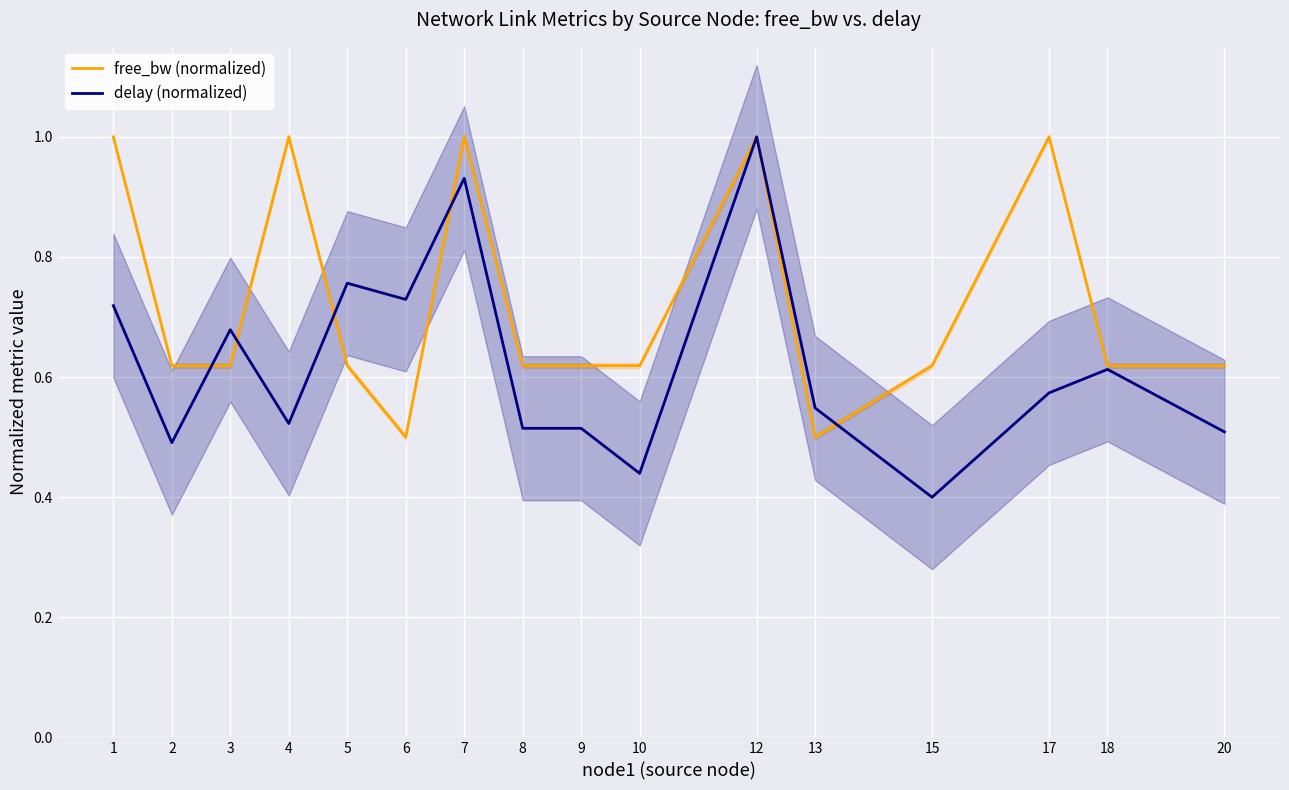

Rank the series by their average value, from highest to lowest.

free_bw (normalized), delay (normalized)